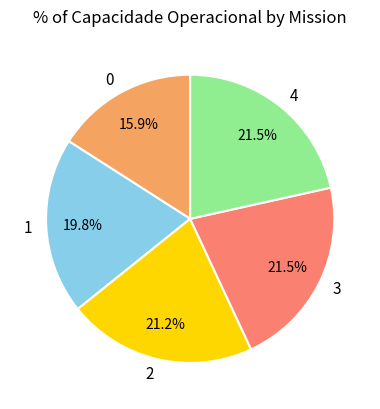

Does any single category account for the majority?

No